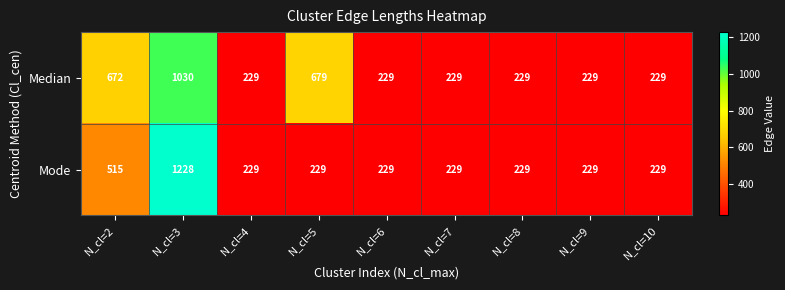

What is the difference between the maximum and minimum values in the Median series?

801